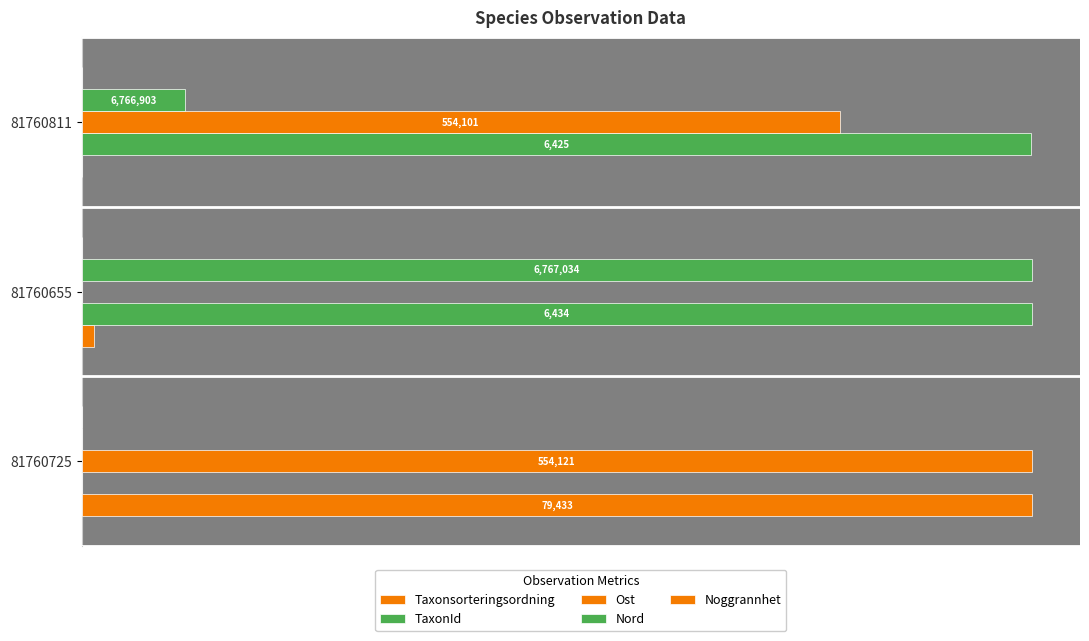

Count the number of categories in the chart.

3